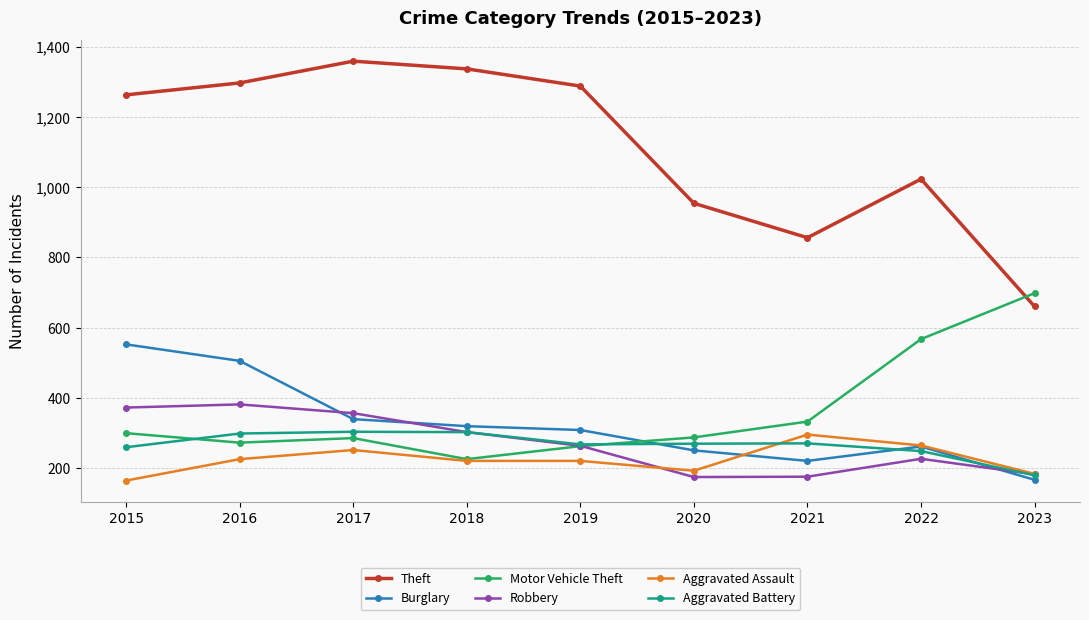

Does the chart display data point markers on the line(s)?

Yes